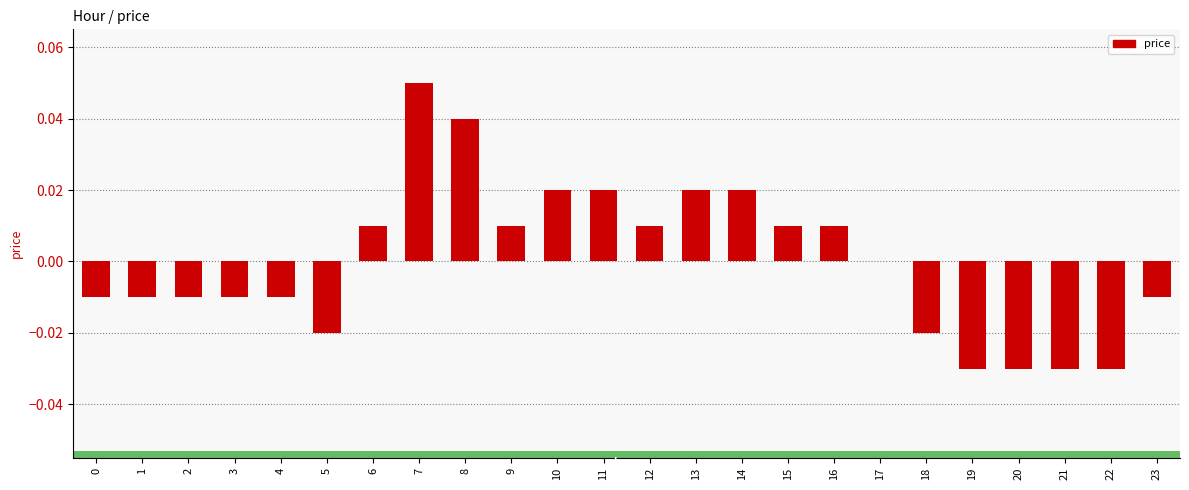

Between 22 and 23, which is larger?

23